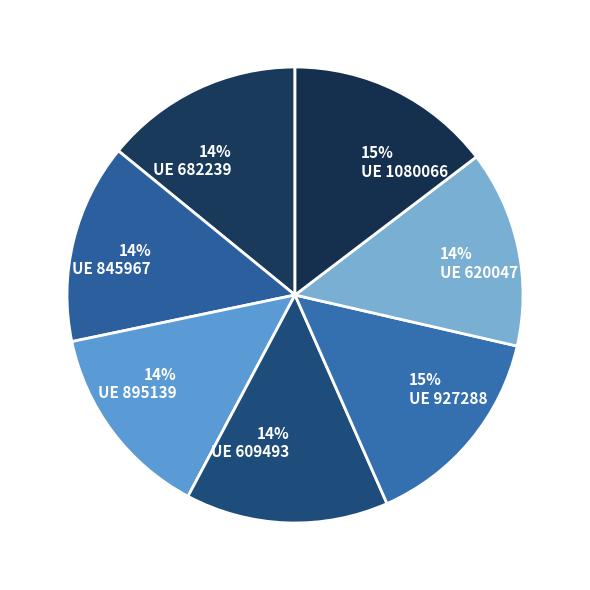

The 15% UE 927288 slice represents 4% of the pie. True or false?

False